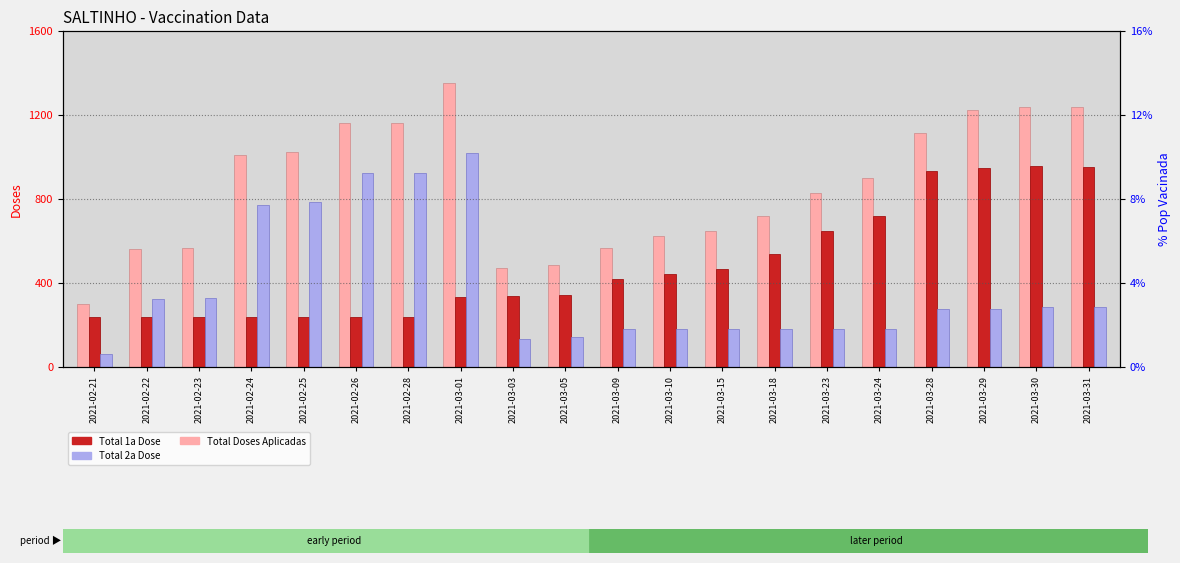

The Pop Vacinada pct series shows 1.3 at 2021-03-31. True or false?

False